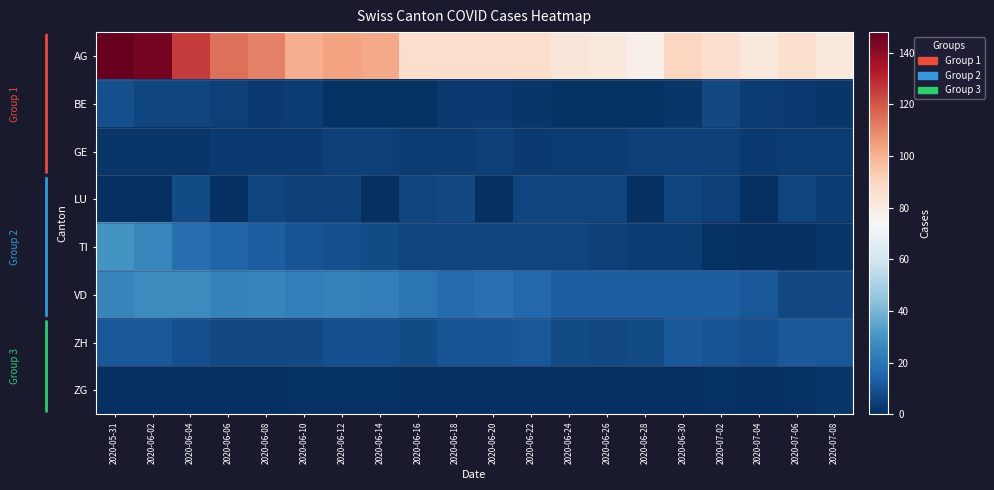

Which series has the largest range (max minus min)?

AG